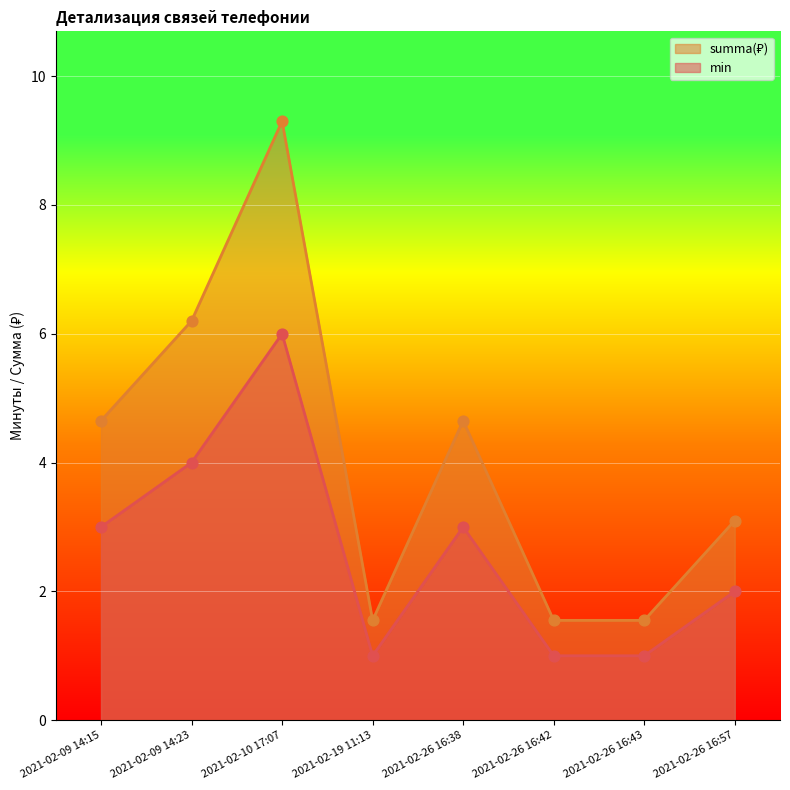

Which series reaches the minimum Y coordinate?

summa